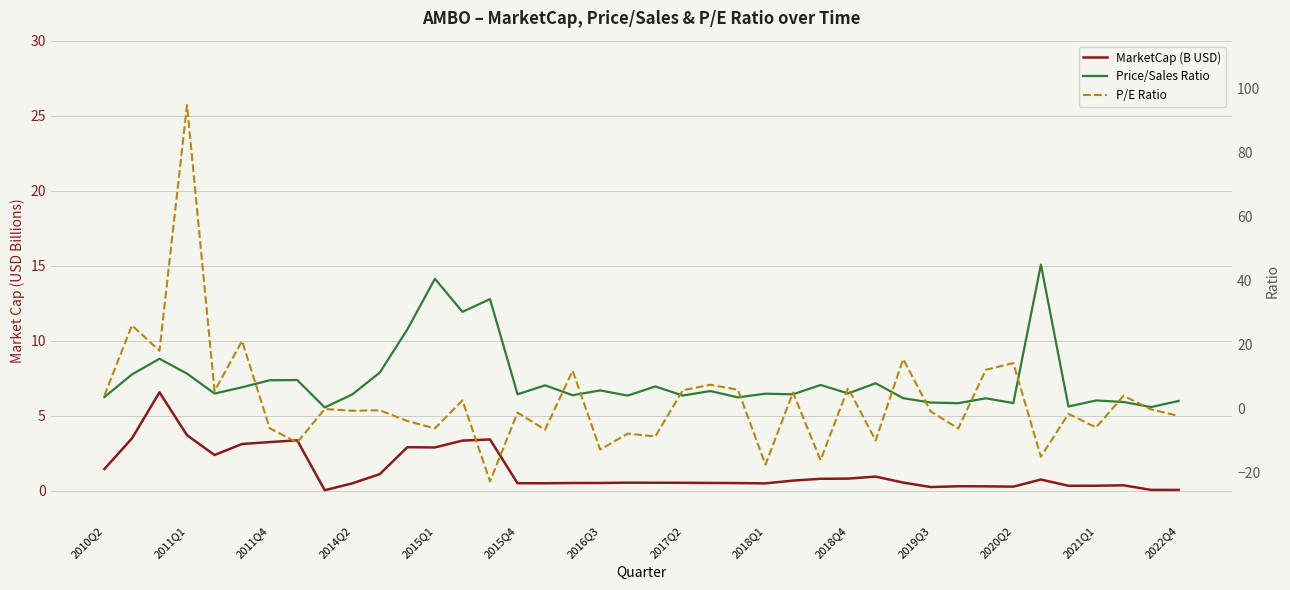

The Price/Sales Ratio series shows 1.9 at 2019Q3. True or false?

True